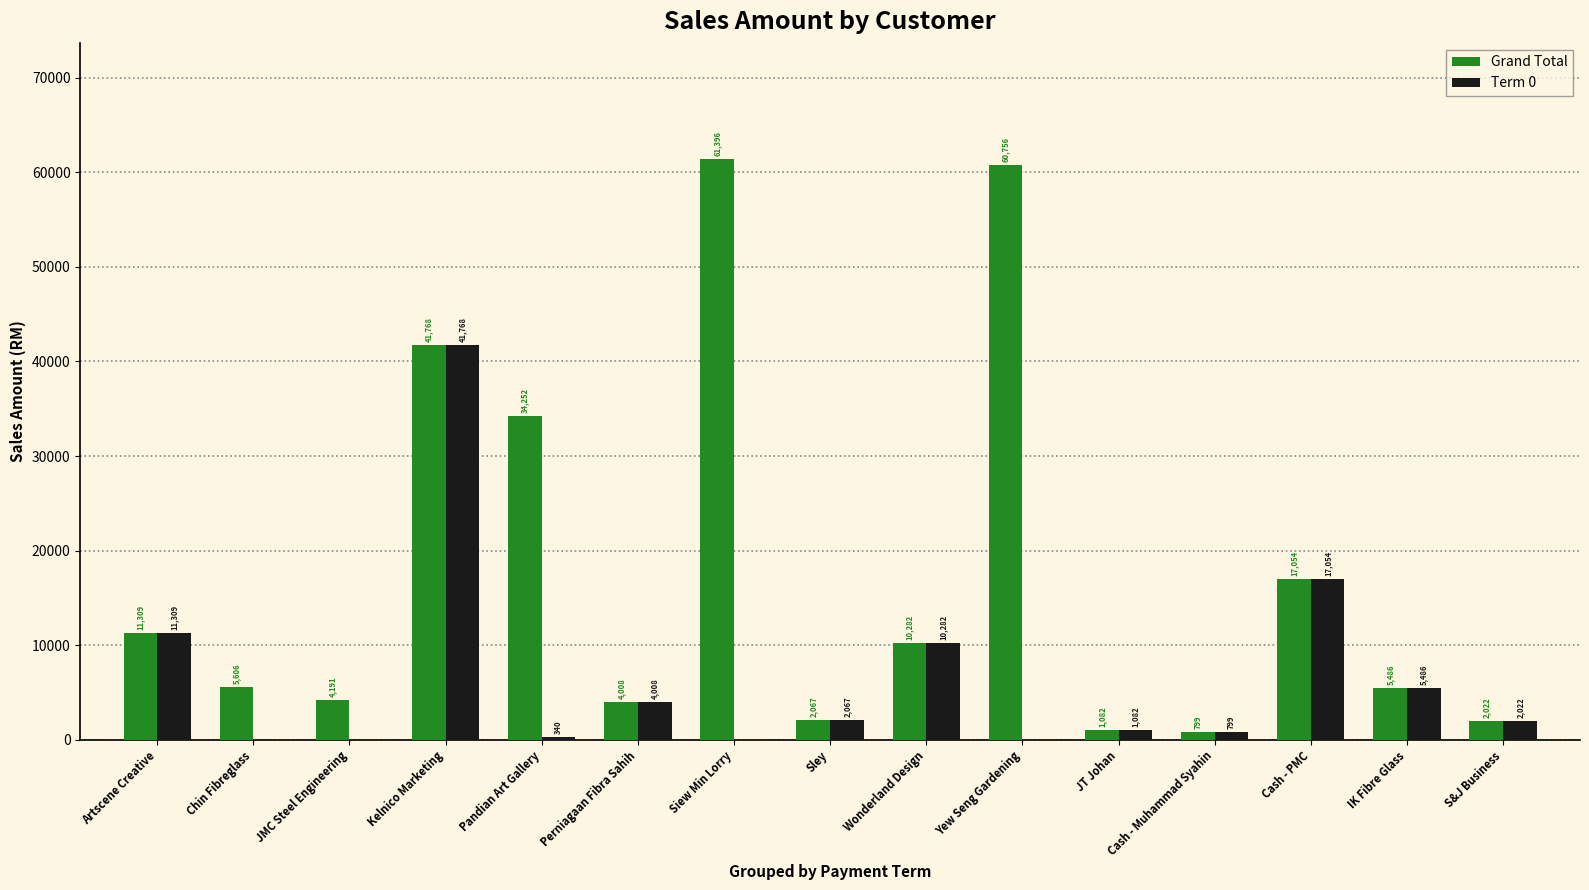

What is the greatest value displayed?

61396.8